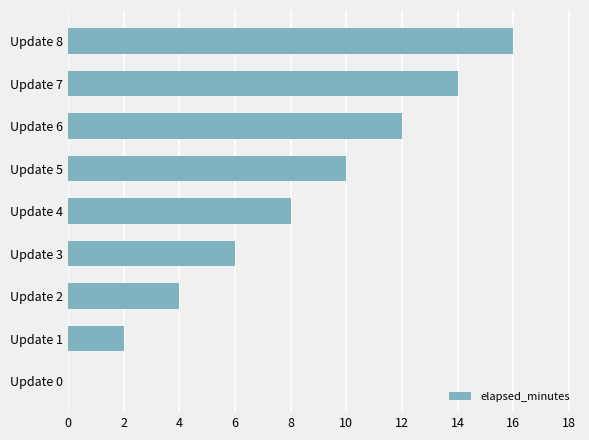

True or false: the data shows 3 at Update 3.

False